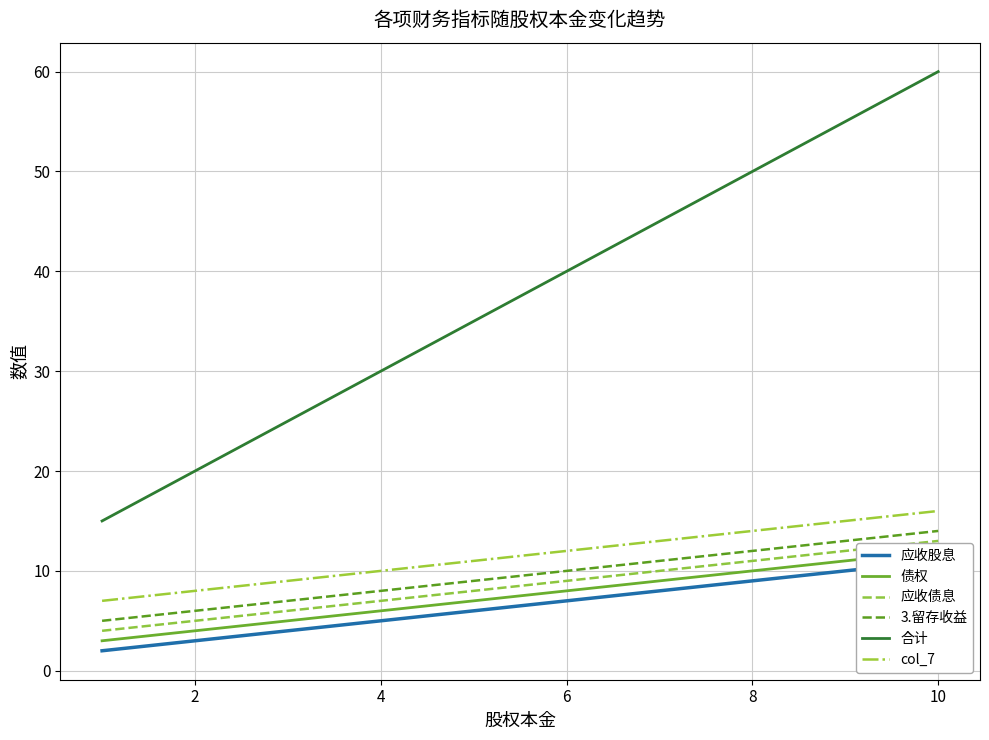

True or false: col_7 and 应收债息 cross at least once.

False